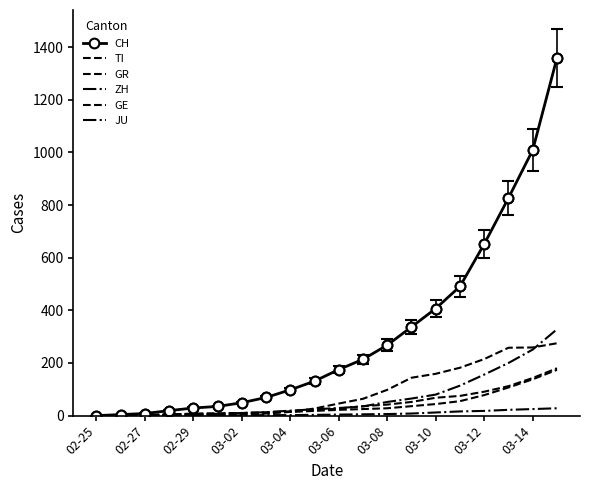

What is the highest value of the GR series?

174